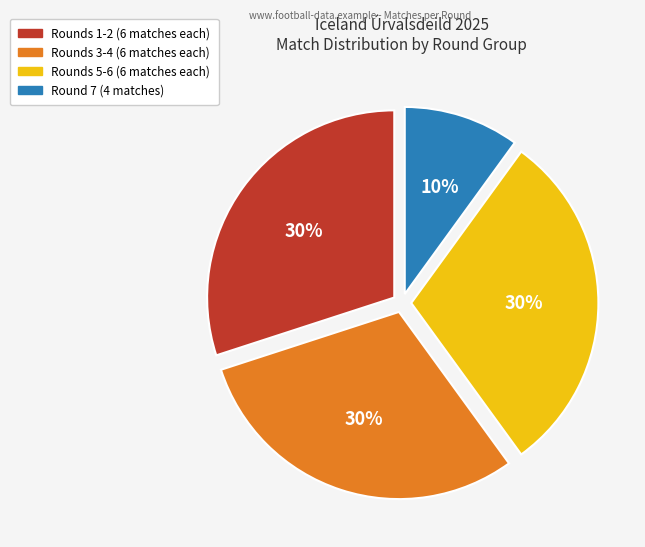

How many slices are in this pie chart?

4